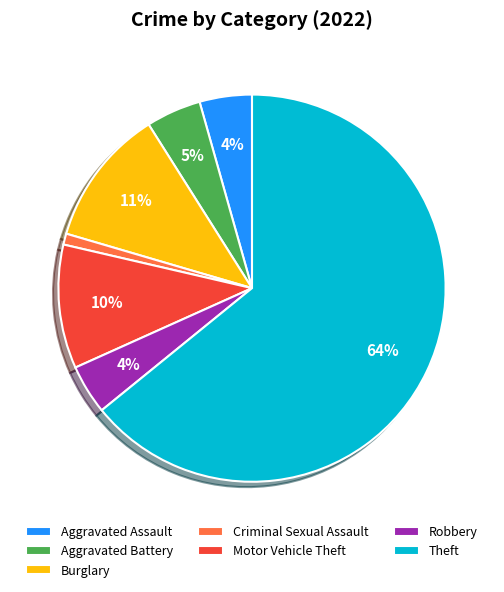

Is Burglary the majority of the pie?

No